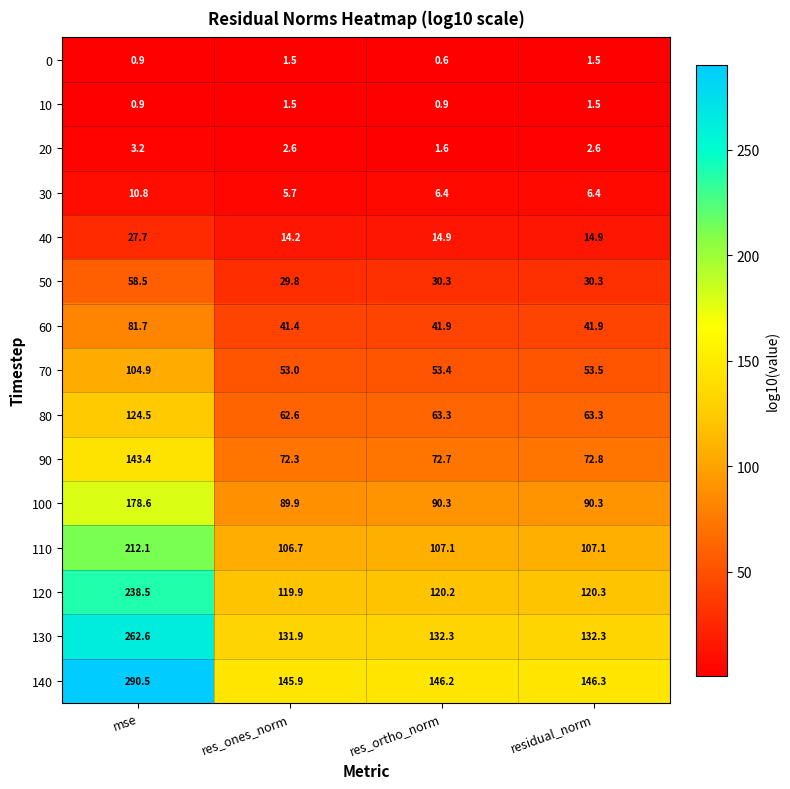

What is the sum of all 10 values?

4.8